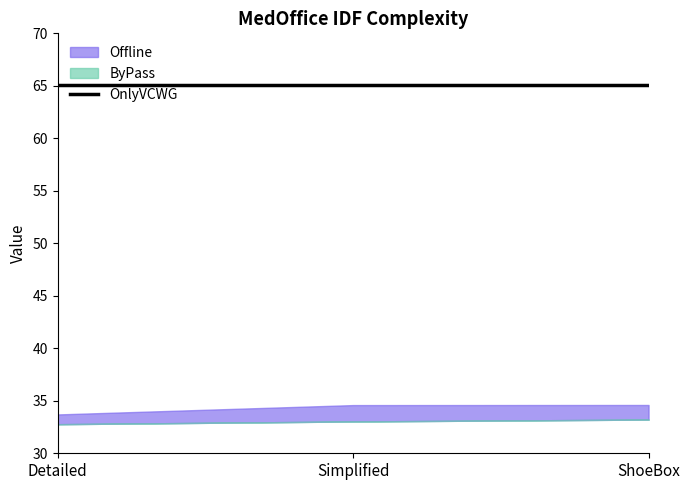

List the labels in order of ByPass value, largest first.

IDFComplexity_ShoeBox_MedOffice.csv, IDFComplexity_Simplified_MedOffice.csv, IDFComplexity_Detailed_MedOffice.csv